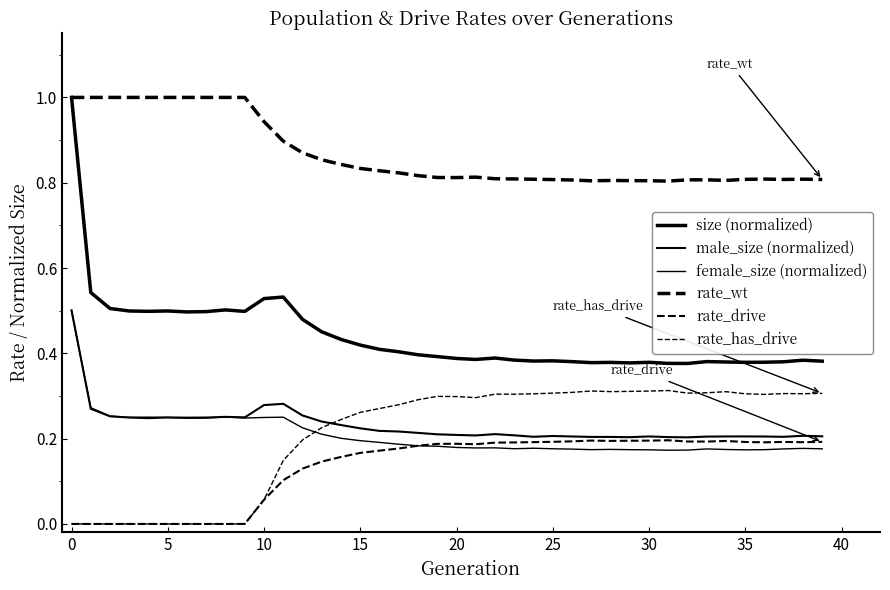

Reading right to left, what are all the values shown in this chart?

size (normalized): 0.4	0.4	0.4	0.4	0.4	0.4	0.4	0.4	0.4	0.4	0.4	0.4	0.4	0.4	0.4	0.4	0.4	0.4	0.4	0.4	0.4	0.4	0.4	0.4	0.4	0.4	0.5	0.5	0.5	0.5	0.5	0.5	0.5	0.5	0.5	0.5	0.5	0.5	0.5	1.0
male_size (normalized): 0.2	0.2	0.2	0.2	0.2	0.2	0.2	0.2	0.2	0.2	0.2	0.2	0.2	0.2	0.2	0.2	0.2	0.2	0.2	0.2	0.2	0.2	0.2	0.2	0.2	0.2	0.2	0.3	0.3	0.3	0.2	0.3	0.2	0.2	0.2	0.2	0.2	0.3	0.3	0.5
female_size (normalized): 0.2	0.2	0.2	0.2	0.2	0.2	0.2	0.2	0.2	0.2	0.2	0.2	0.2	0.2	0.2	0.2	0.2	0.2	0.2	0.2	0.2	0.2	0.2	0.2	0.2	0.2	0.2	0.2	0.3	0.2	0.2	0.3	0.2	0.2	0.2	0.3	0.2	0.3	0.3	0.5
rate_wt: 0.8	0.8	0.8	0.8	0.8	0.8	0.8	0.8	0.8	0.8	0.8	0.8	0.8	0.8	0.8	0.8	0.8	0.8	0.8	0.8	0.8	0.8	0.8	0.8	0.8	0.8	0.9	0.9	0.9	0.9	1.0	1.0	1.0	1.0	1.0	1.0	1.0	1.0	1.0	1.0
rate_drive: 0.2	0.2	0.2	0.2	0.2	0.2	0.2	0.2	0.2	0.2	0.2	0.2	0.2	0.2	0.2	0.2	0.2	0.2	0.2	0.2	0.2	0.2	0.2	0.2	0.2	0.2	0.1	0.1	0.1	0.1	0.0	0.0	0.0	0.0	0.0	0.0	0.0	0.0	0.0	0.0
rate_has_drive: 0.3	0.3	0.3	0.3	0.3	0.3	0.3	0.3	0.3	0.3	0.3	0.3	0.3	0.3	0.3	0.3	0.3	0.3	0.3	0.3	0.3	0.3	0.3	0.3	0.3	0.2	0.2	0.2	0.1	0.1	0.0	0.0	0.0	0.0	0.0	0.0	0.0	0.0	0.0	0.0